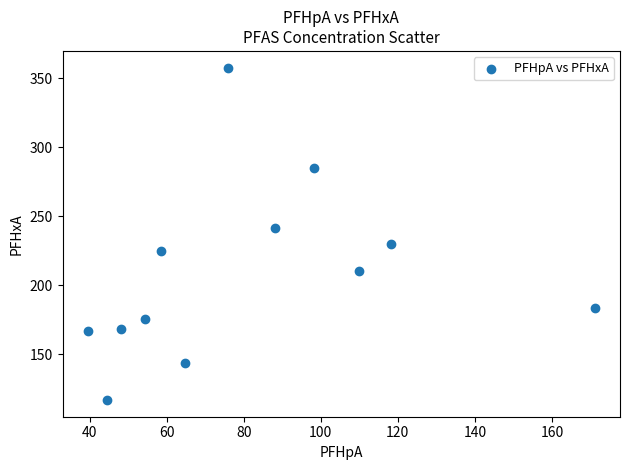

What is the range of X values (max minus min)?

131.6